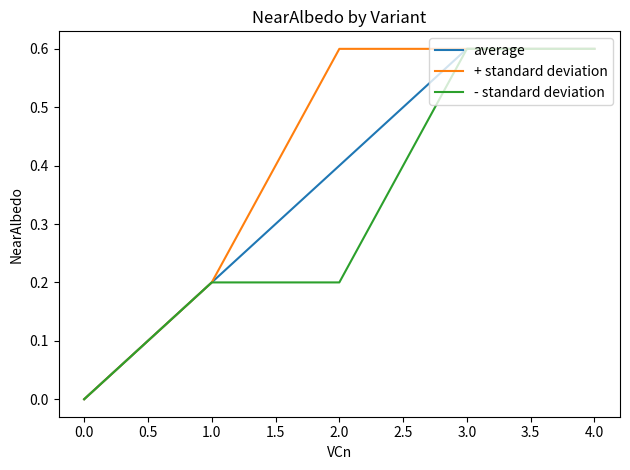

What position from the right is 1.0?

4